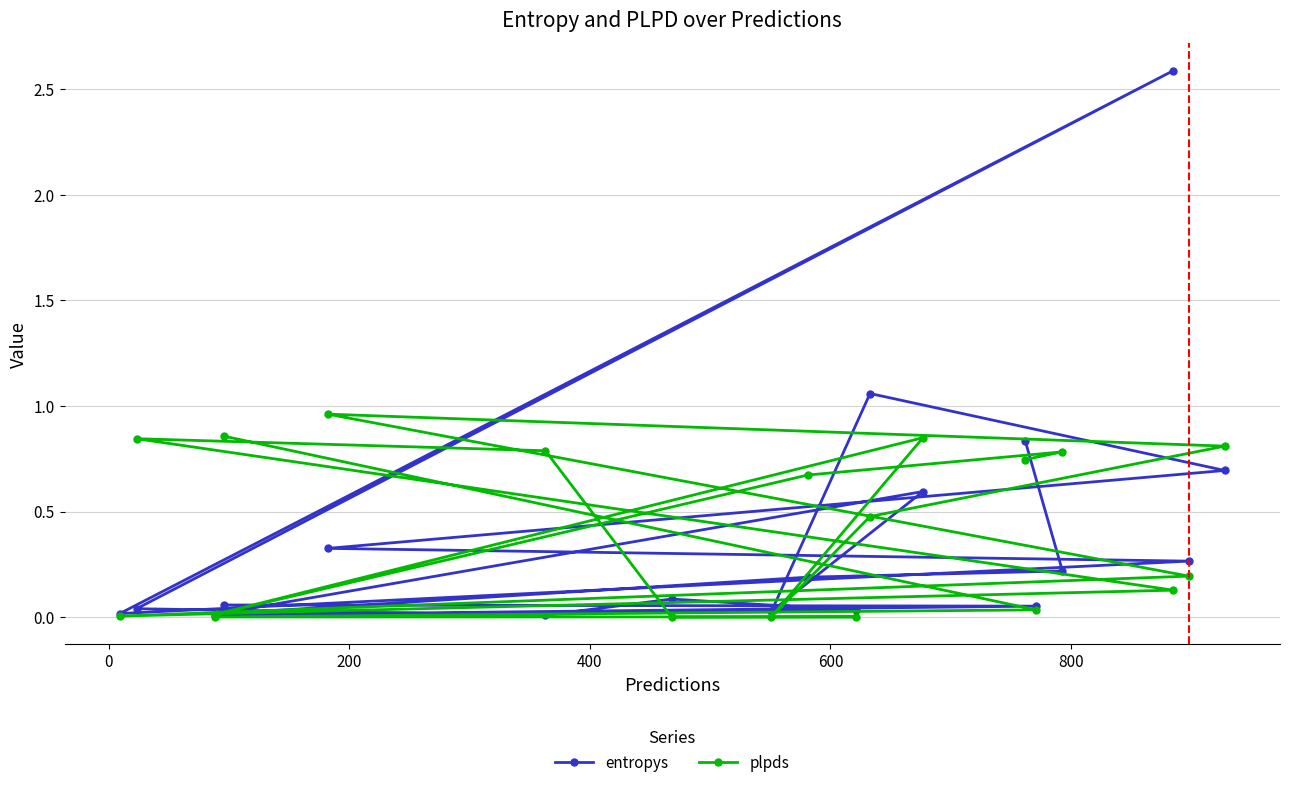

Rank the series by their maximum value, from highest to lowest.

entropys, plpds